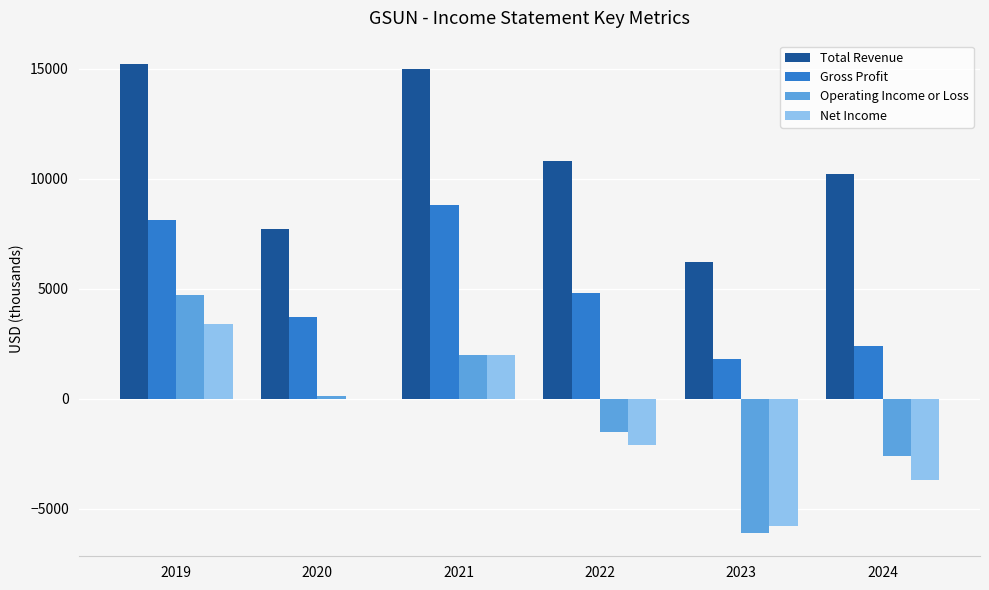

What is the sum of all Operating Income or Loss values?

-3400